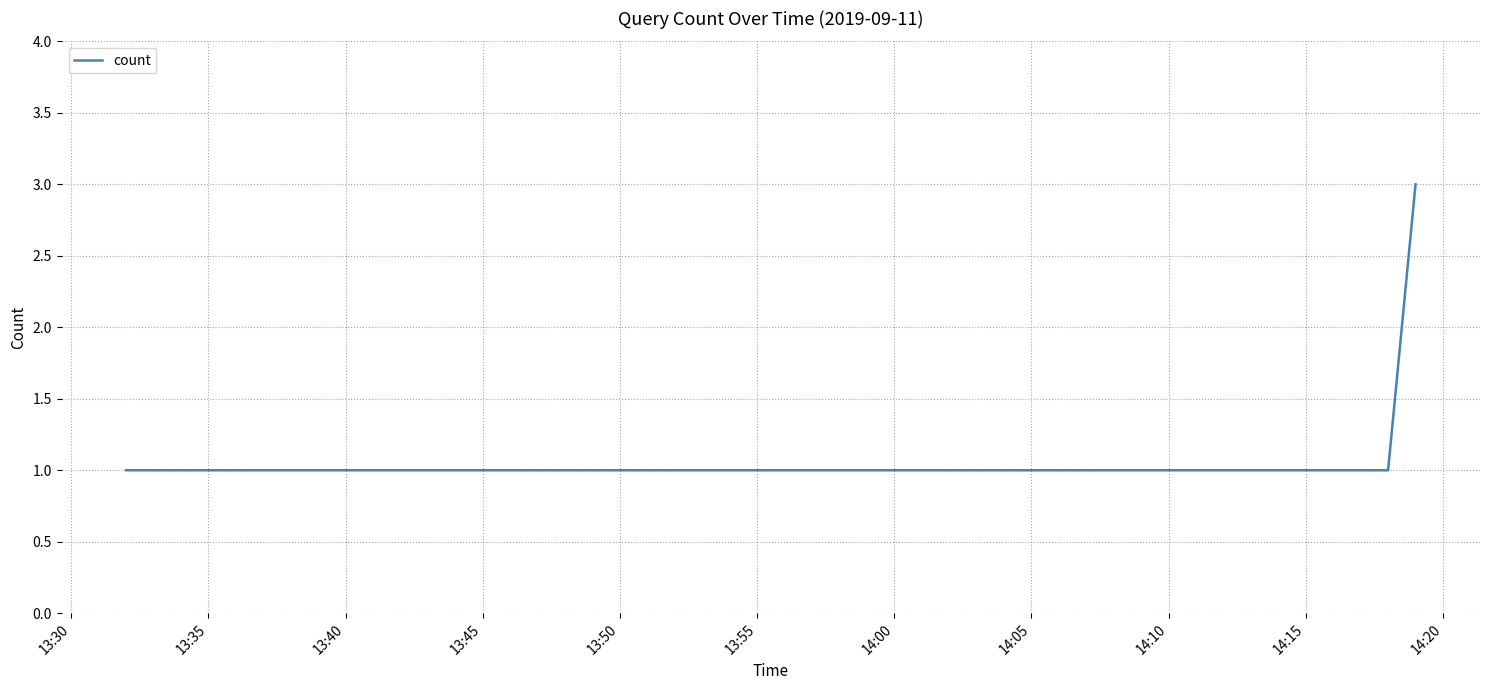

How many lines are shown in the chart?

1